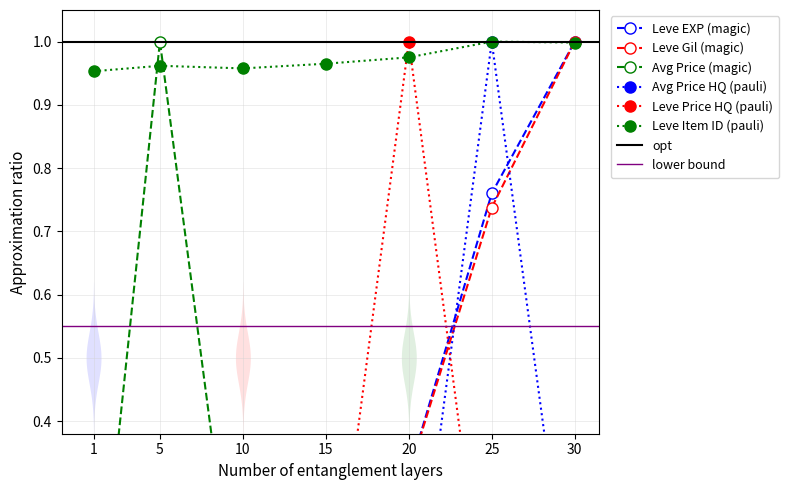

How many series are shown in this chart?

6